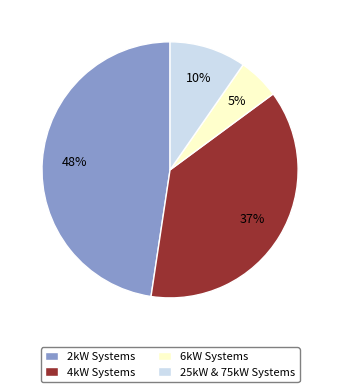

Do 4kW Systems and 6kW Systems together represent more than half of the pie?

No